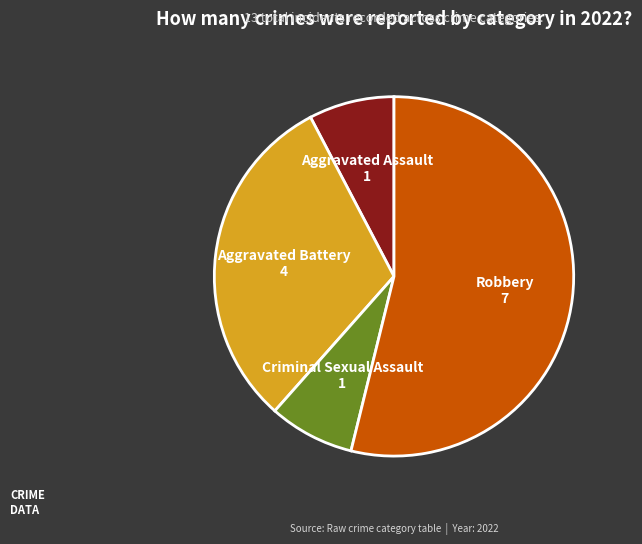

What is the largest slice in the pie chart?

Robbery